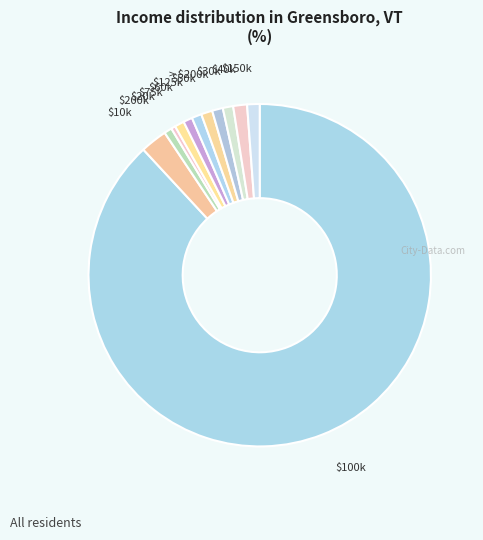

Count the number of slices in the pie.

12